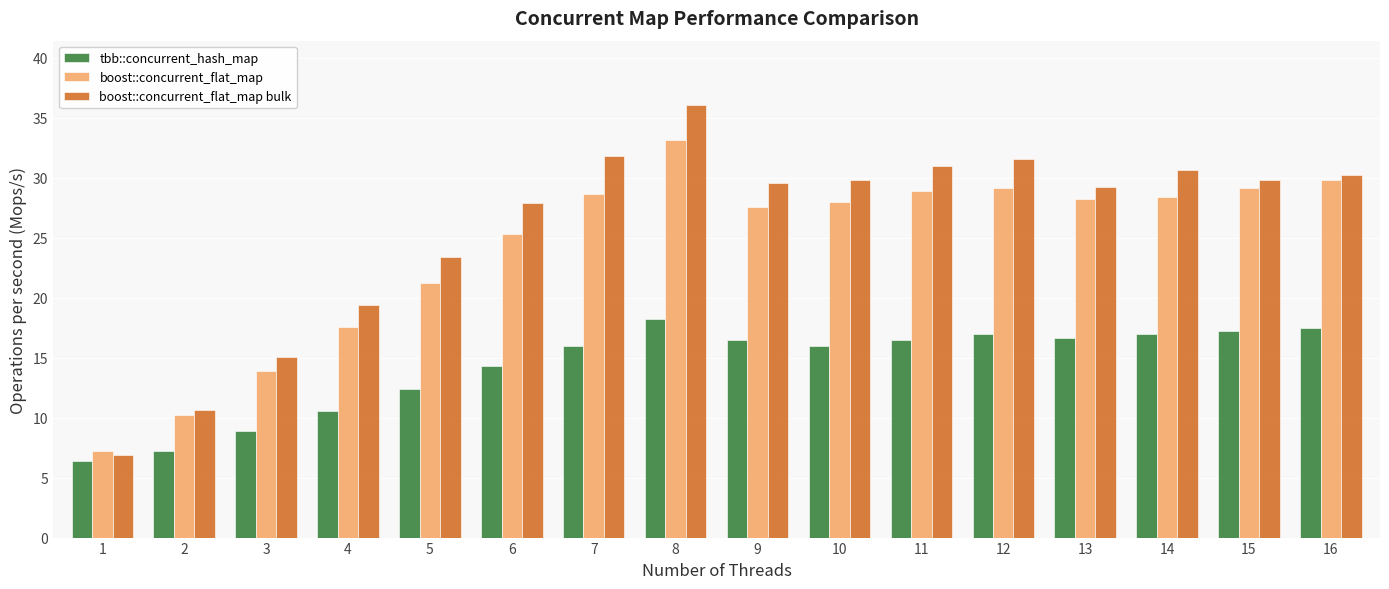

The boost::concurrent_flat_map bulk series shows 59.4 at 8. True or false?

False